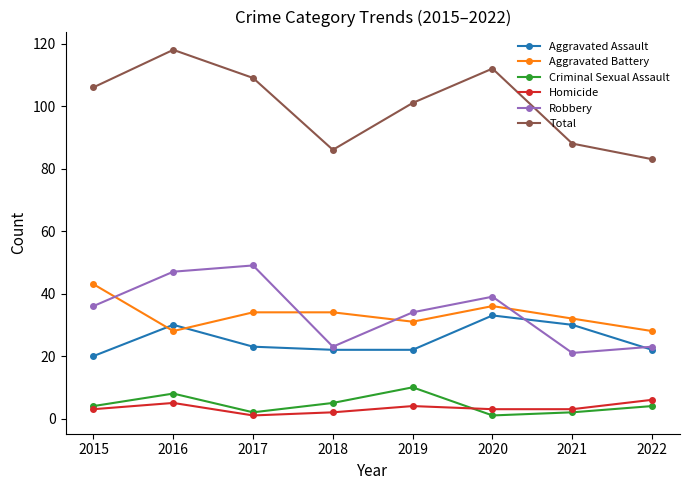

True or false: Robbery and Total cross at least once.

False